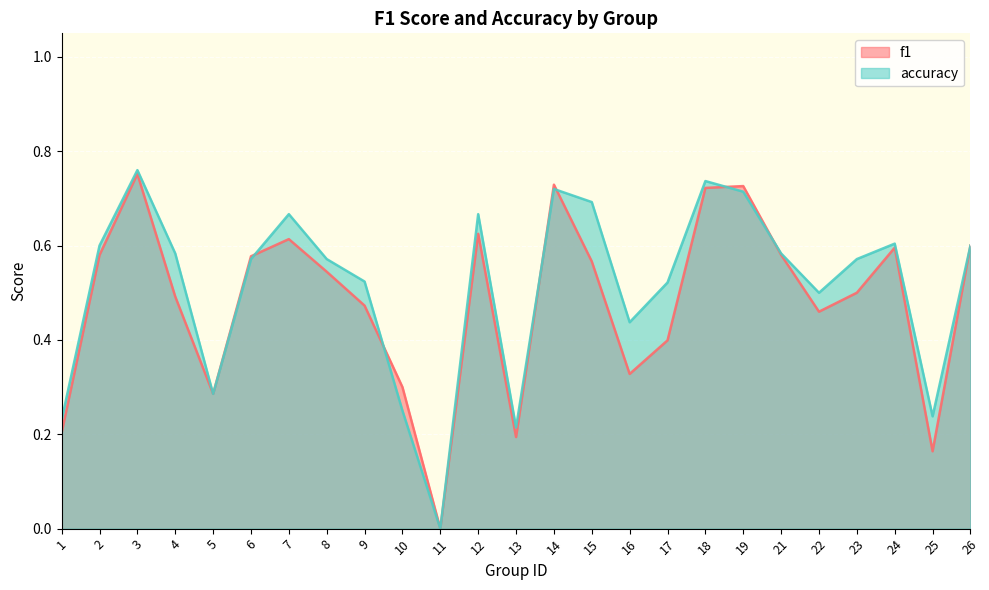

At which label does f1 reach its minimum?

11